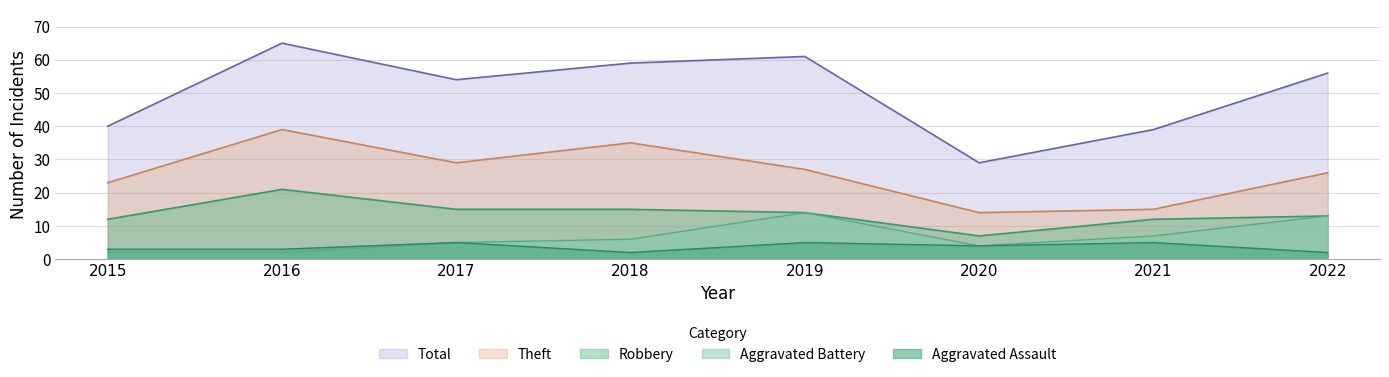

Which series has the largest range (max minus min)?

Total